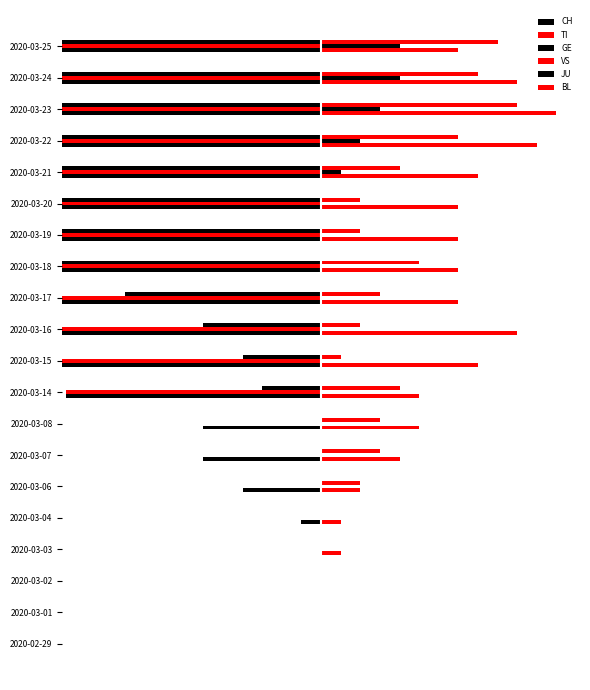

Count the number of data series in this chart.

6